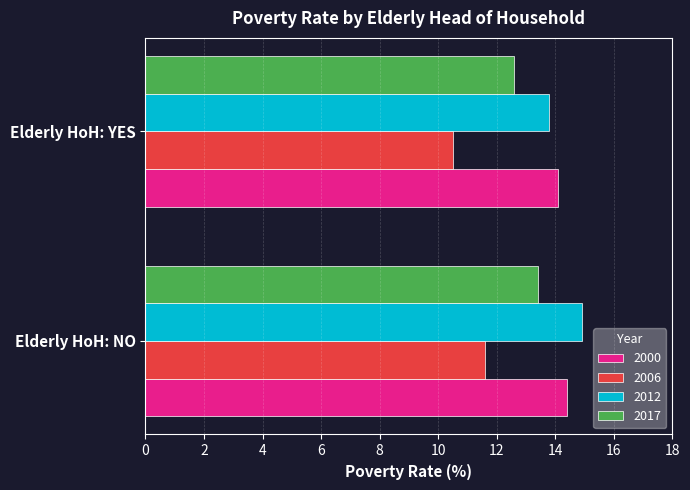

Read the 2006 value at Elderly HoH: YES.

10.5